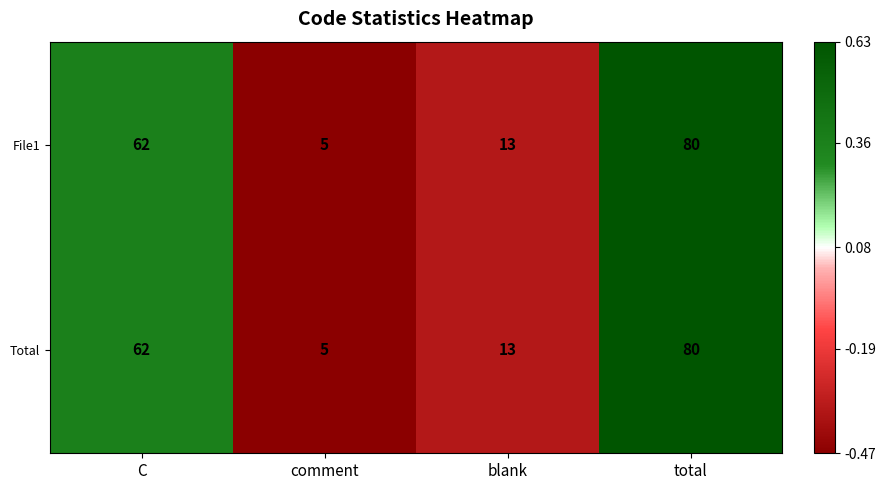

How many File1 values are between 13 and 80?

3